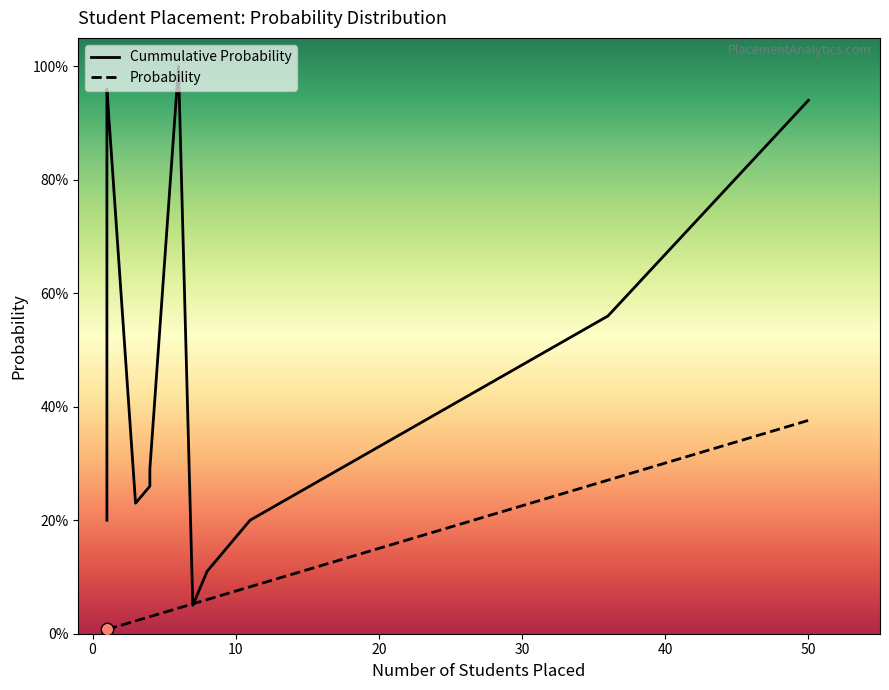

Which series has the widest spread of Y values?

Cummulative Probability